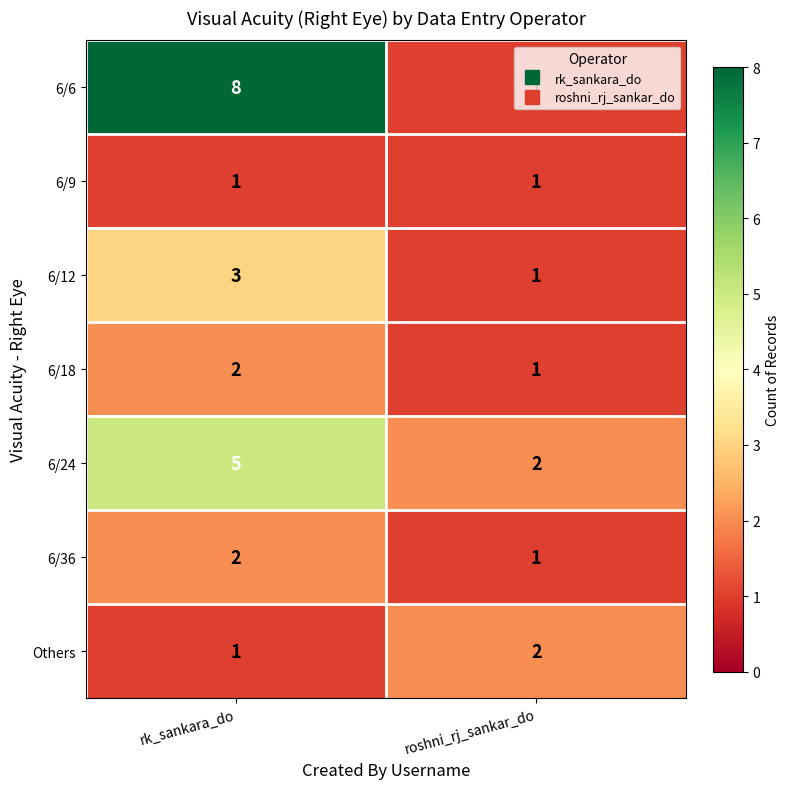

What is the difference between the 6/24 values at roshni_rj_sankar_do and rk_sankara_do?

3